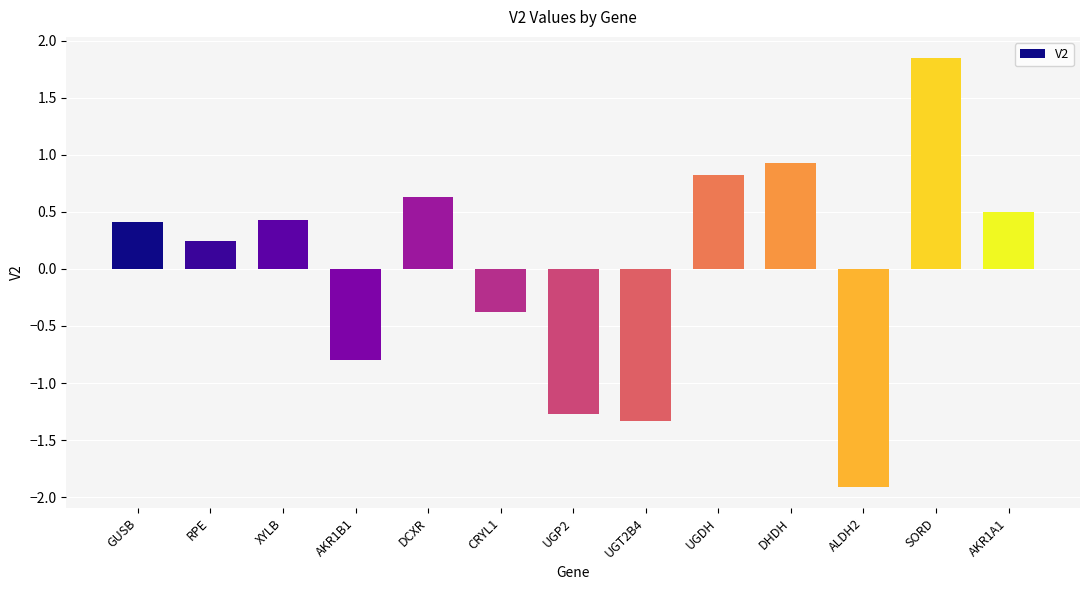

What is the change in value from XYLB to UGT2B4?

-1.8